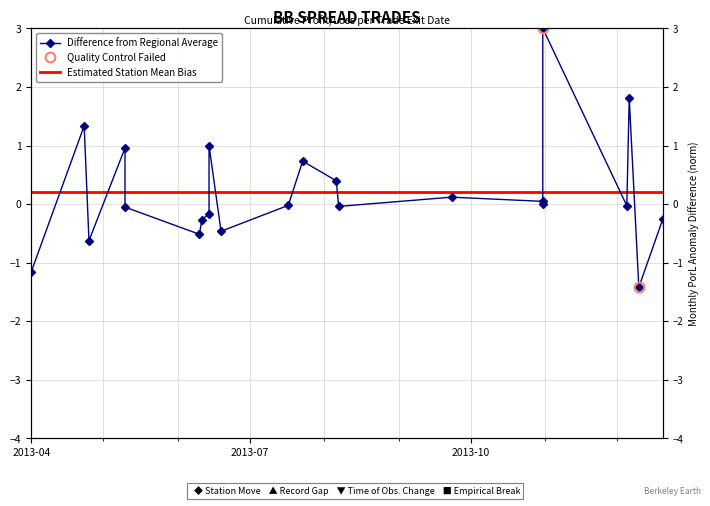

At which category does the data reach its first local peak?

2013-04-23